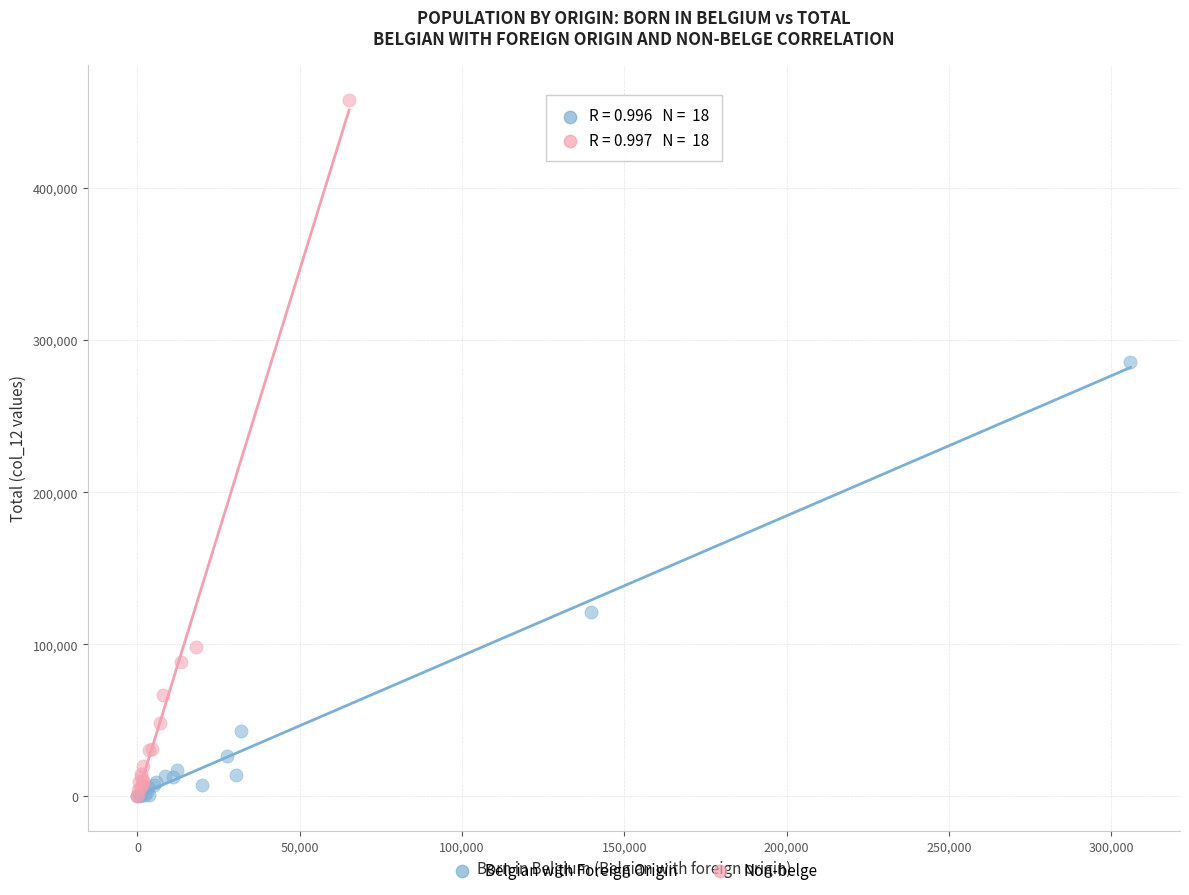

Which series has the widest spread of Y values?

Non-belge